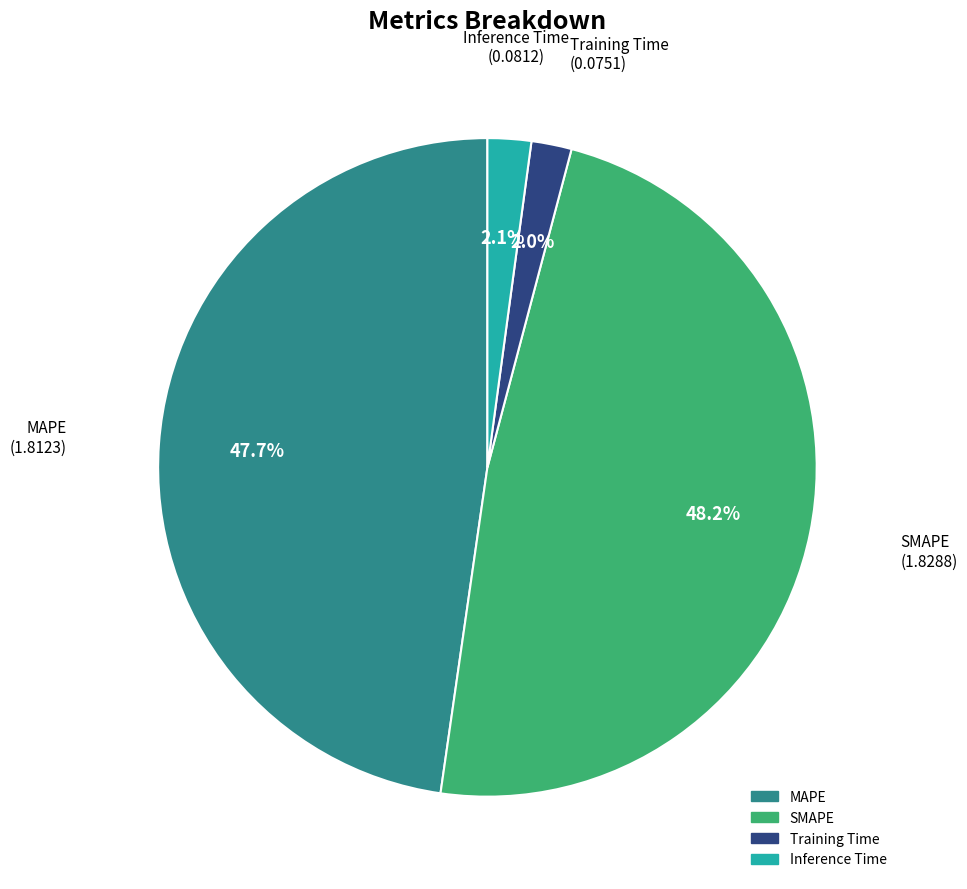

The SMAPE slice represents 62% of the pie. True or false?

False